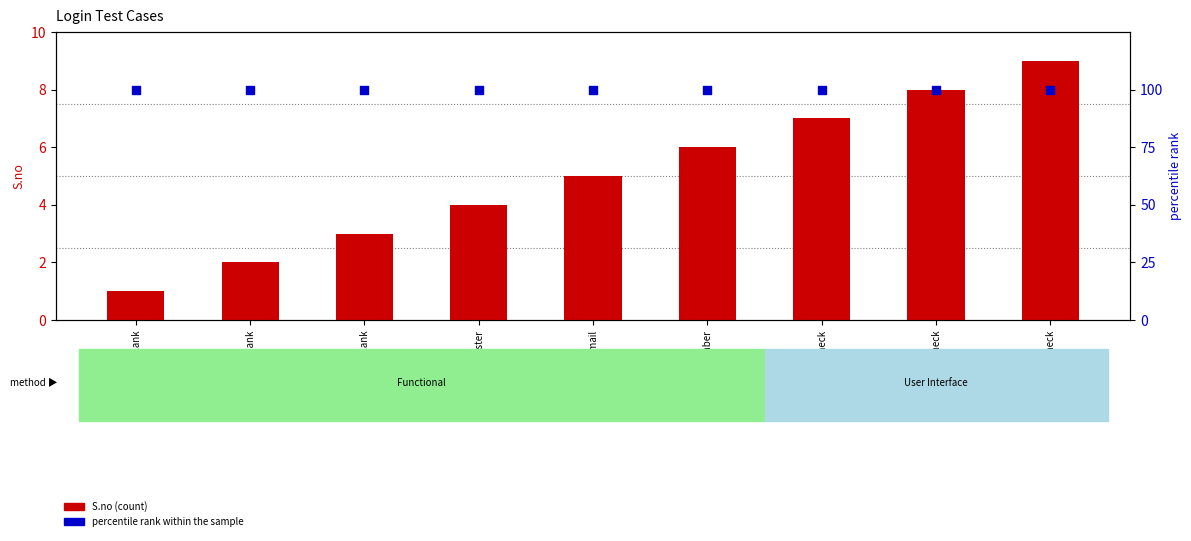

At how many categories does at least one series exceed 28?

9